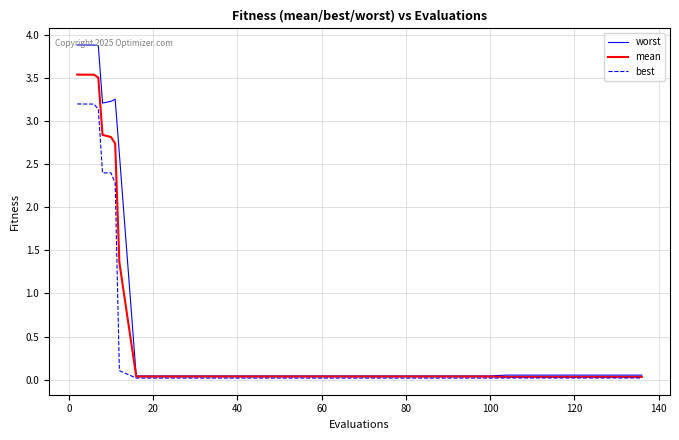

What is the difference between the maximum and minimum values in the best series?

3.2